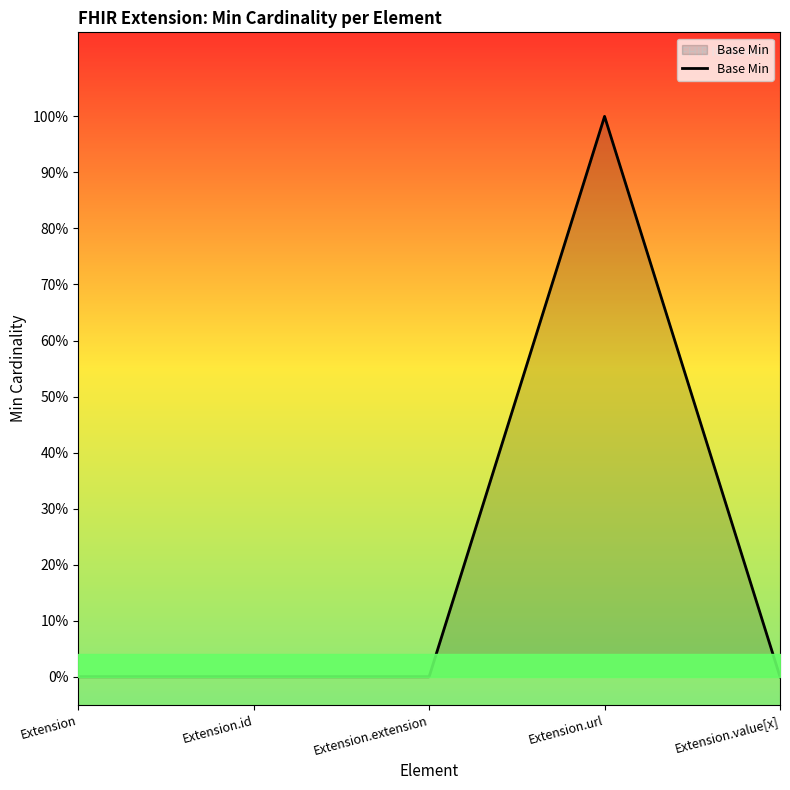

Which has a higher value, Extension.value[x] or Extension.url?

Extension.url